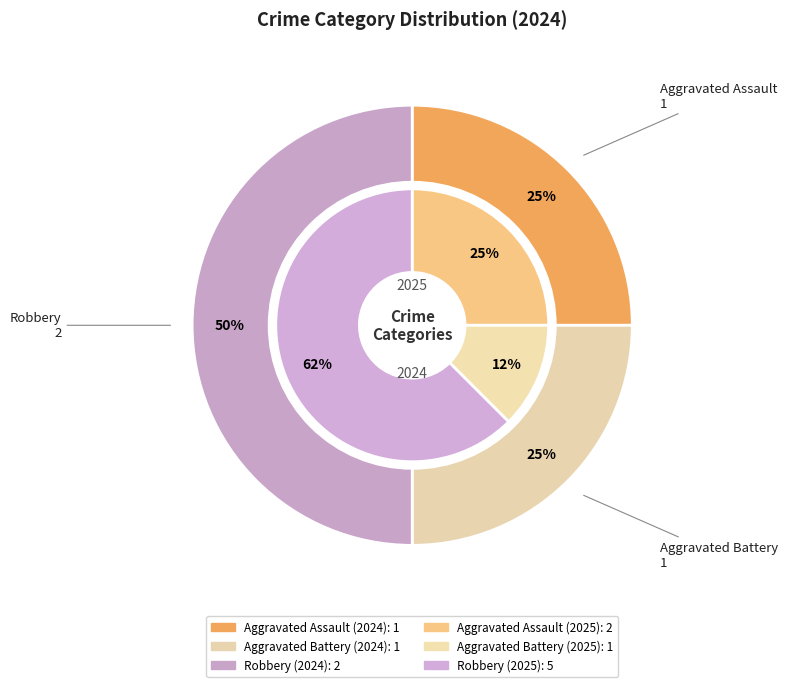

Which has a higher value, Robbery or Aggravated Assault?

Robbery